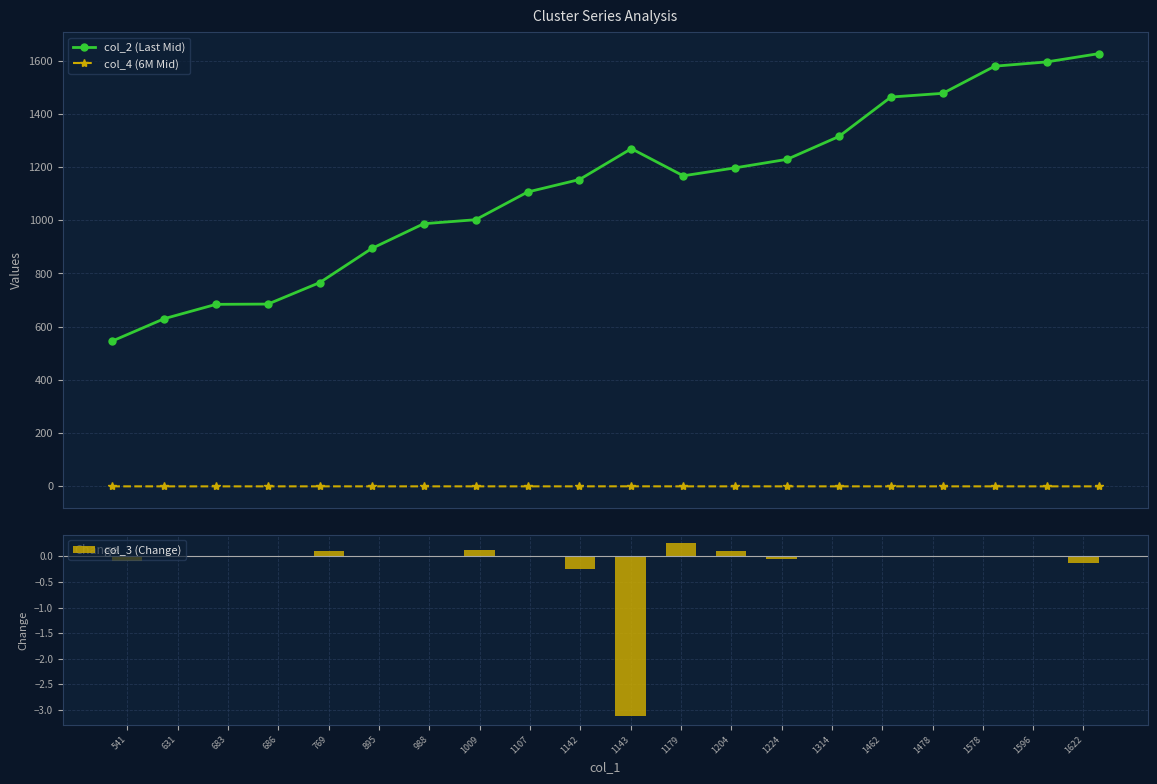

What is the value of the col_2 (Last Mid) bar at the 16th from the left?

1463.0